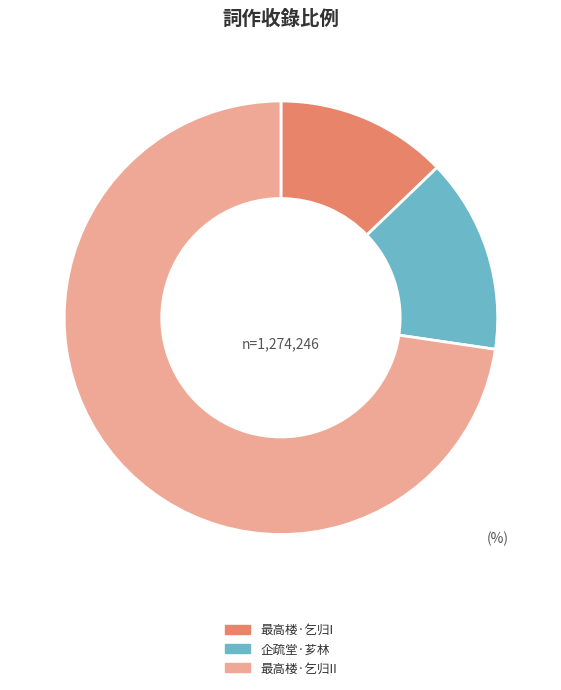

Is there any slice that represents more than half of the pie?

Yes